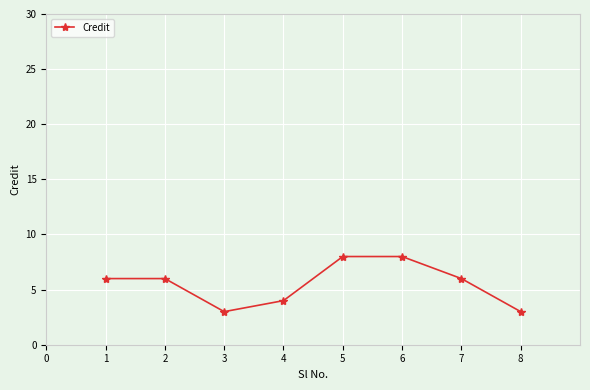

What is the value of the 5th point from the left?

8